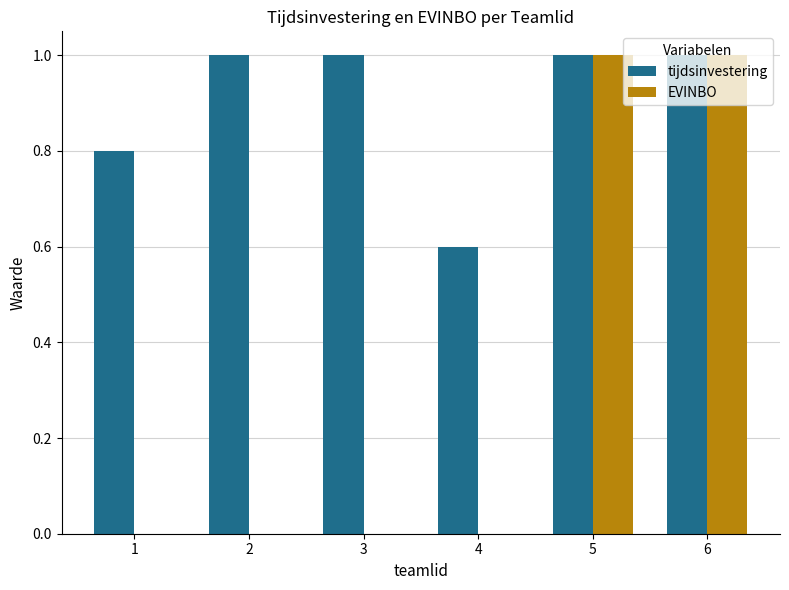

Reading left to right, extract all data points from this chart.

tijdsinvestering: 0.8	1.0	1.0	0.6	1.0	1.0
EVINBO: 0.0	0.0	0.0	0.0	1.0	1.0